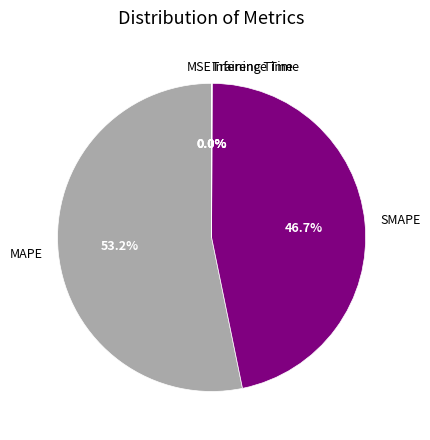

To the nearest percent, what is the average slice percentage?

20%